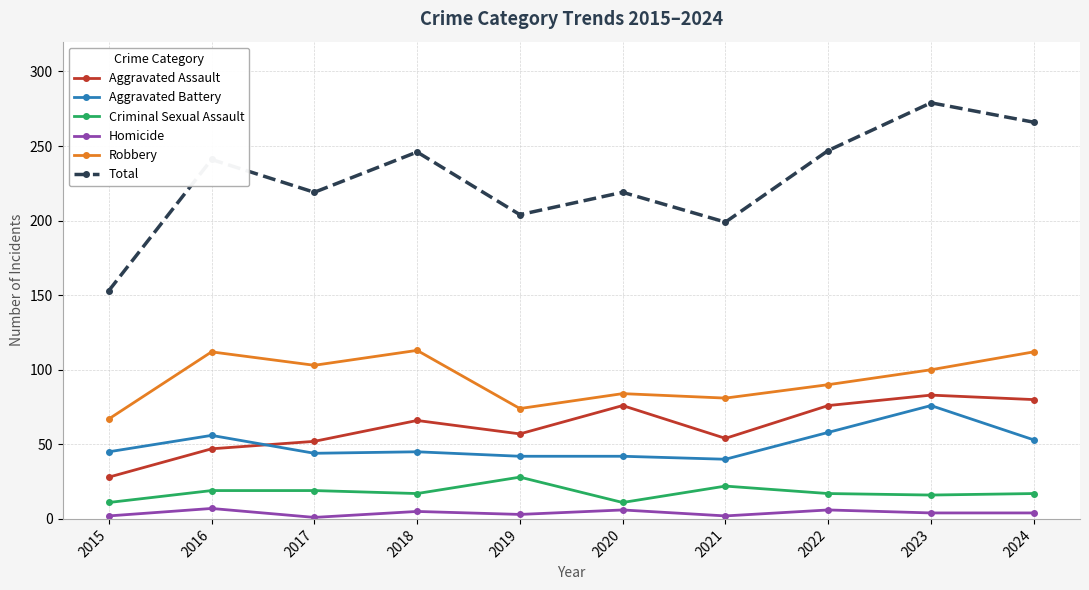

True or false: Total and Homicide intersect in this chart.

False